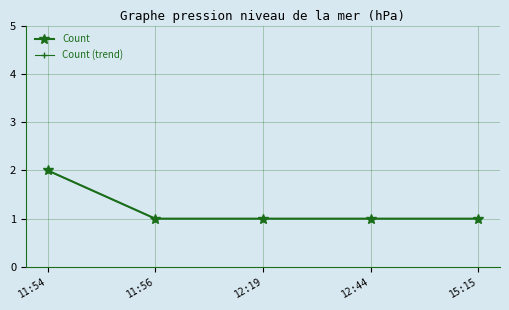

What is the value of the Count (trend) point at the 1st from the left?

2